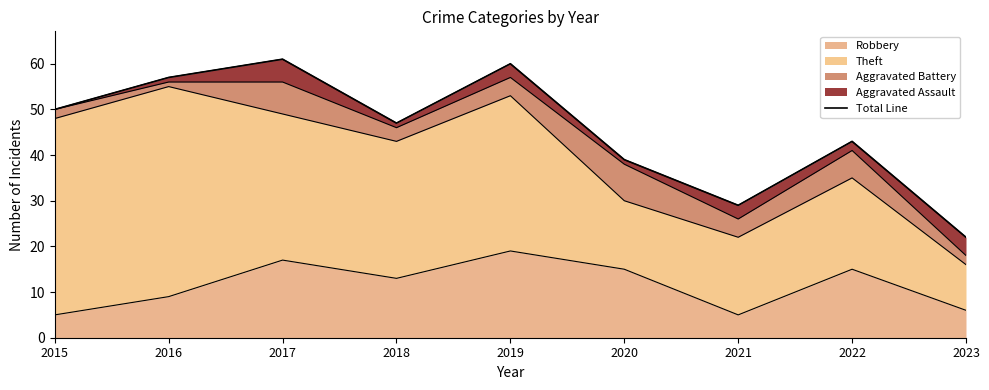

How many values are below 47?

4